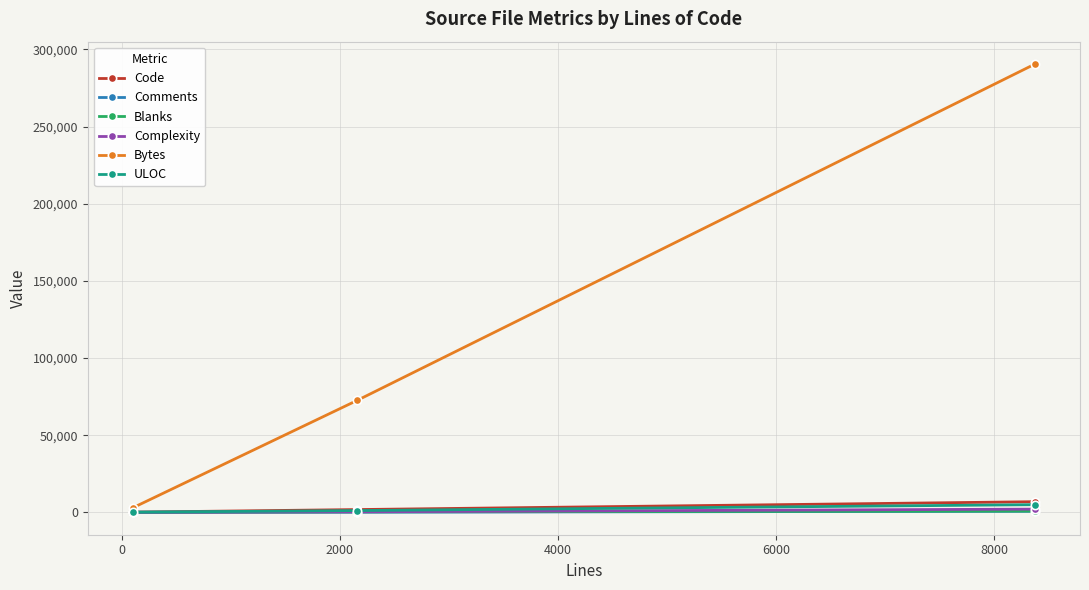

How many distinct data groups are displayed?

6